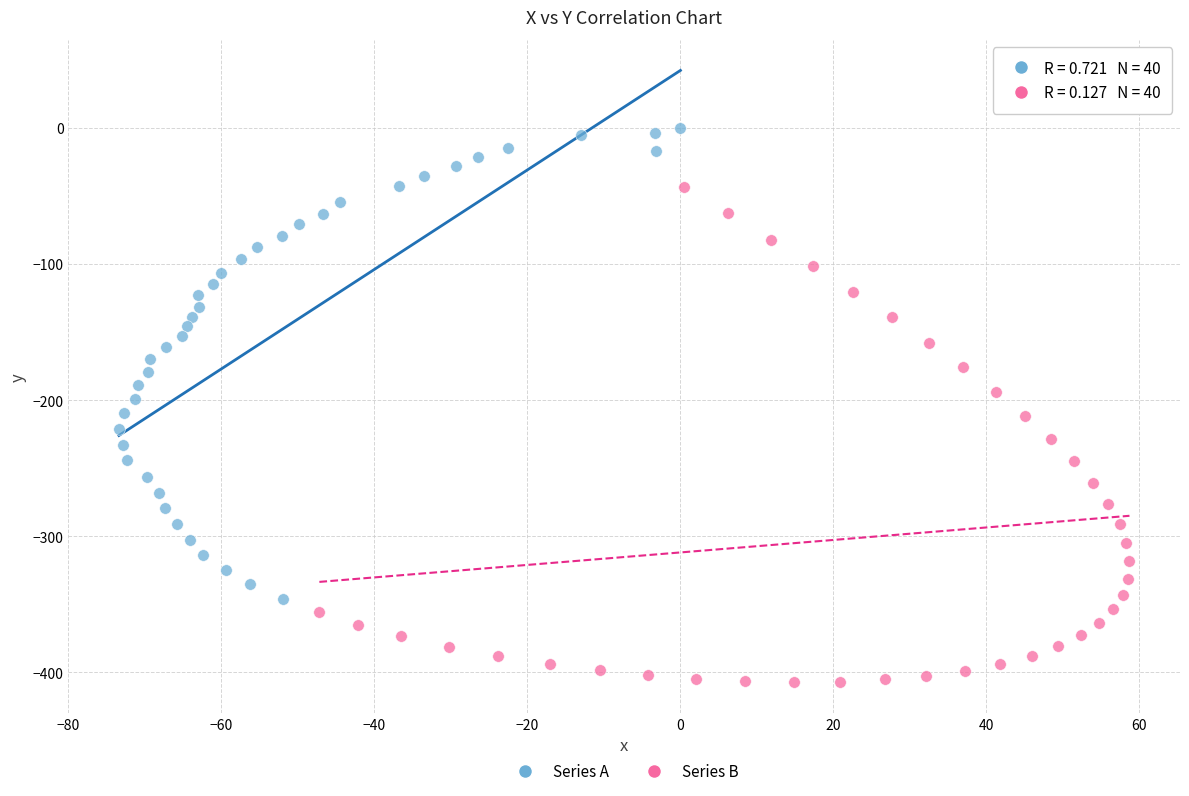

Which series contains the highest Y value?

Series A